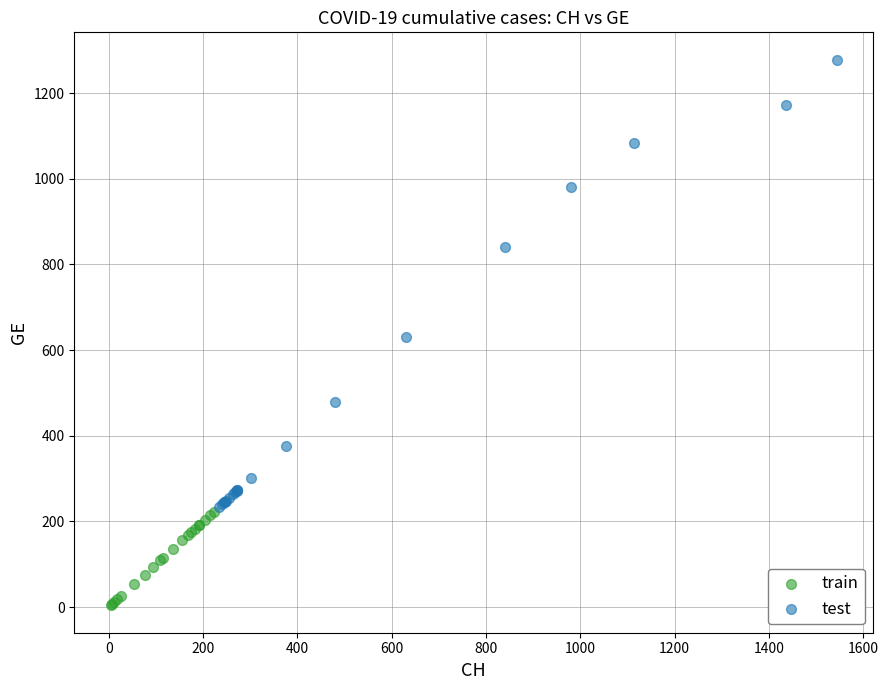

Which series reaches the minimum Y coordinate?

train